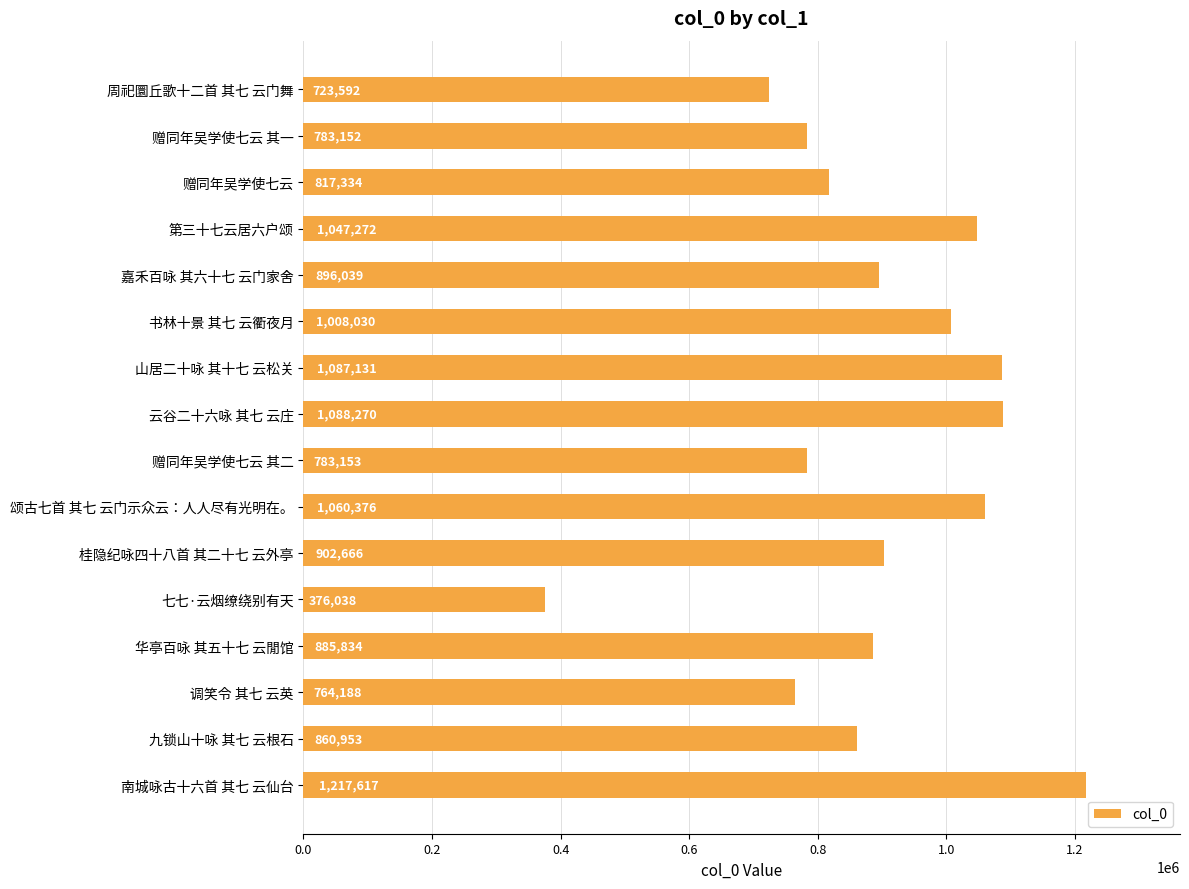

How many distinct data groups are displayed?

1